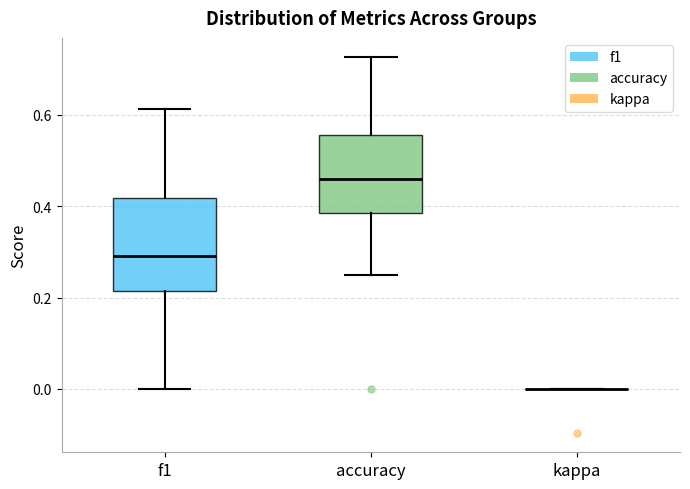

Comparing the boxes themselves (not the whiskers), which one is the tallest?

f1